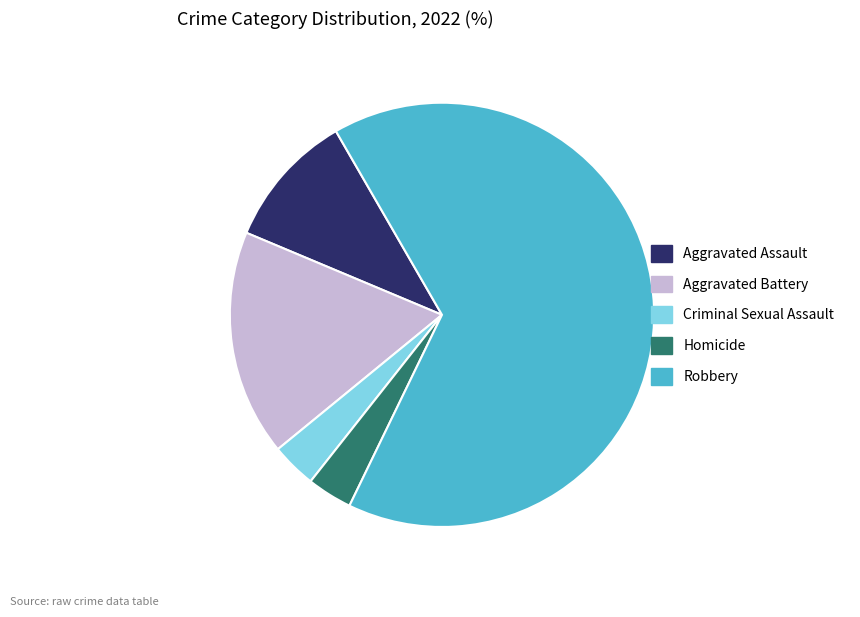

Is it true that Aggravated Battery is 17% of the pie?

True